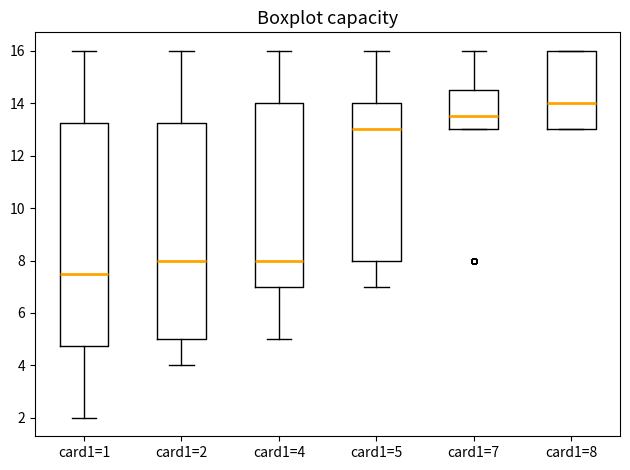

Comparing the boxes themselves (not the whiskers), which one is the tallest?

card1=1